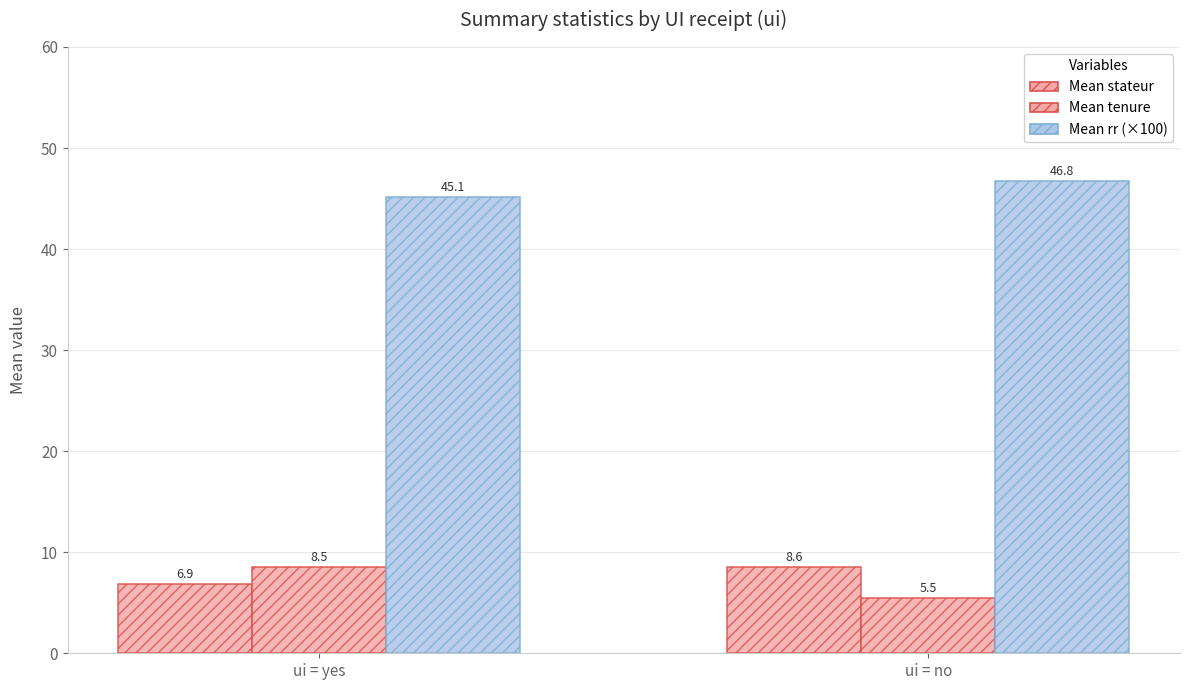

How many values in the Mean tenure series are below 8?

1